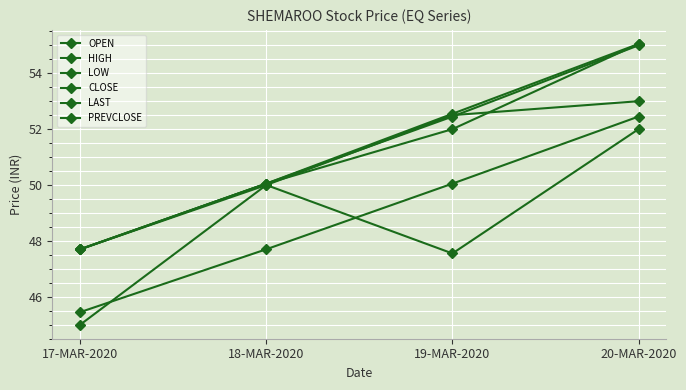

Where does the LAST series first go above 52?

20-MAR-2020